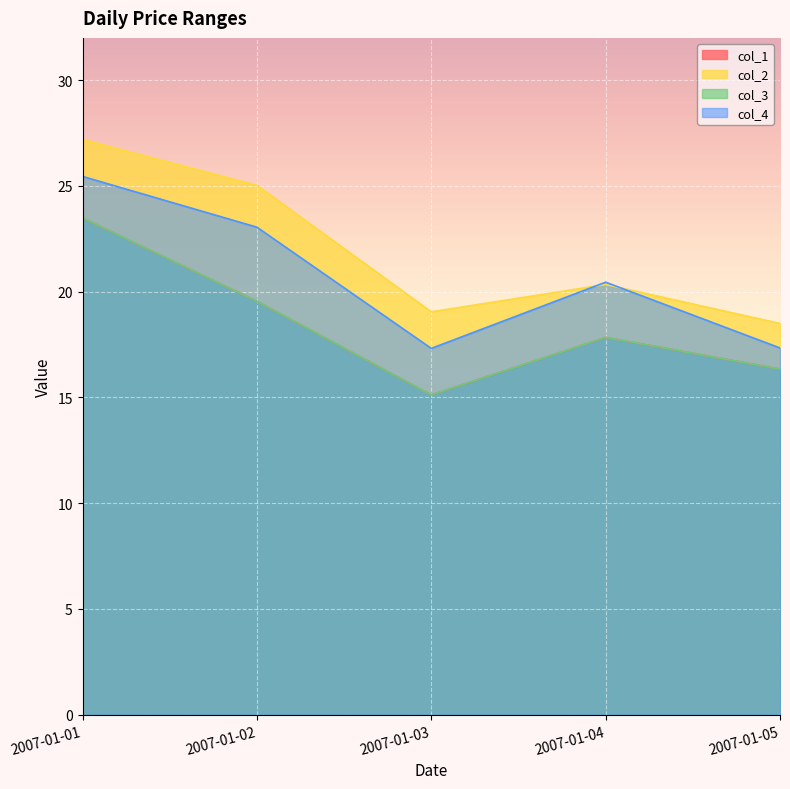

Reading left to right, extract all data points from this chart.

col_1: 2007-01-01=23.5	2007-01-02=19.6	2007-01-03=15.1	2007-01-04=17.8	2007-01-05=16.3
col_2: 2007-01-01=27.2	2007-01-02=25.0	2007-01-03=19.1	2007-01-04=20.3	2007-01-05=18.5
col_3: 2007-01-01=23.5	2007-01-02=19.6	2007-01-03=15.1	2007-01-04=17.8	2007-01-05=16.3
col_4: 2007-01-01=25.4	2007-01-02=23.1	2007-01-03=17.3	2007-01-04=20.4	2007-01-05=17.3